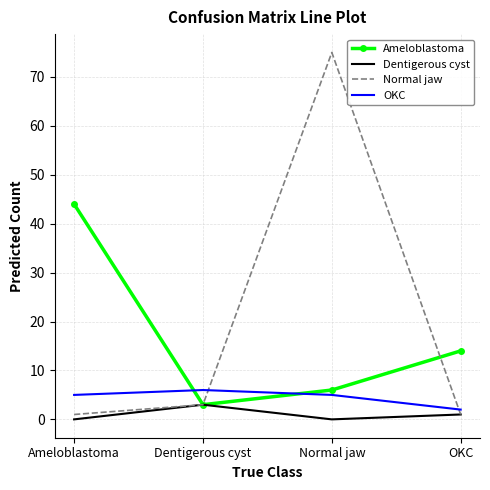

What are all the series names shown in the legend?

Ameloblastoma, Dentigerous cyst, Normal jaw, OKC